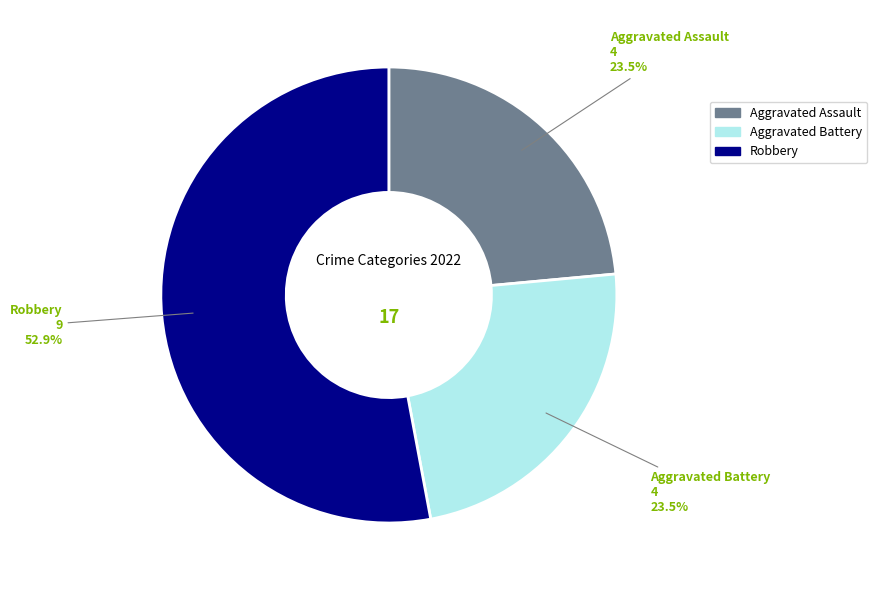

Is there a majority slice in this chart?

Yes